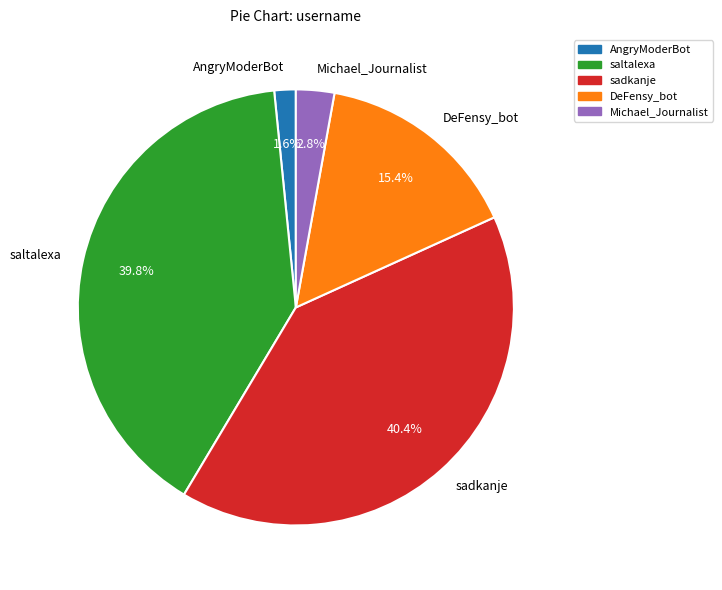

What is the ratio of the value at DeFensy_bot to the value at saltalexa?

0.4